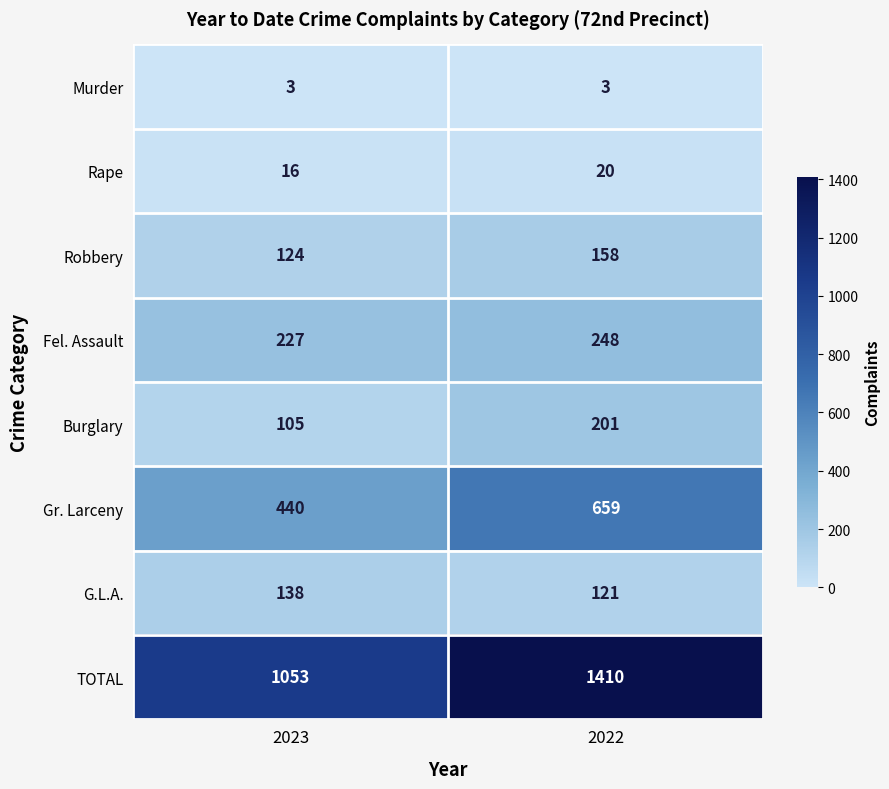

What is the approximate value of G.L.A. at 2023?

138